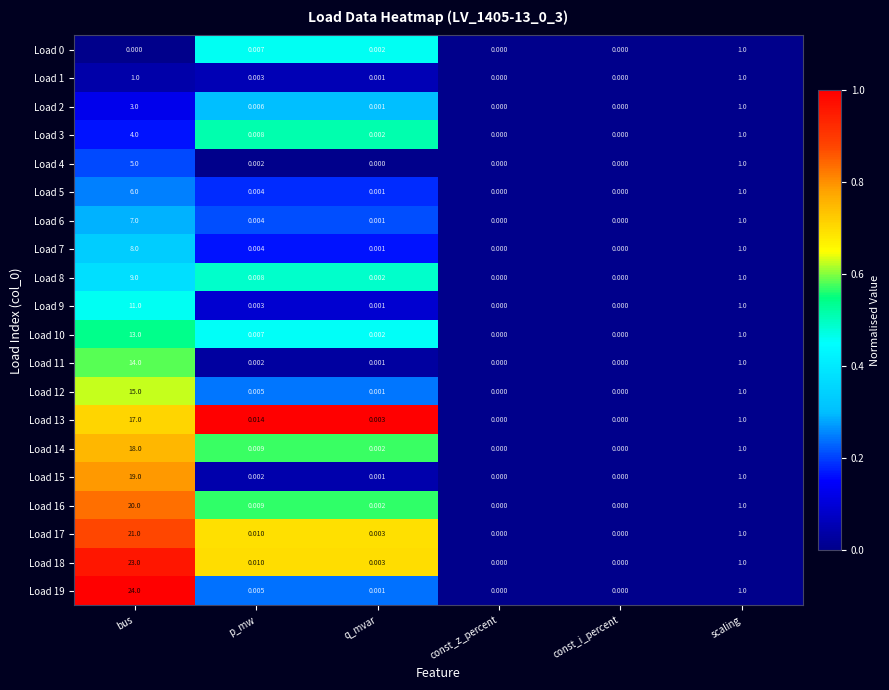

At which label does Load 17 reach its peak?

bus